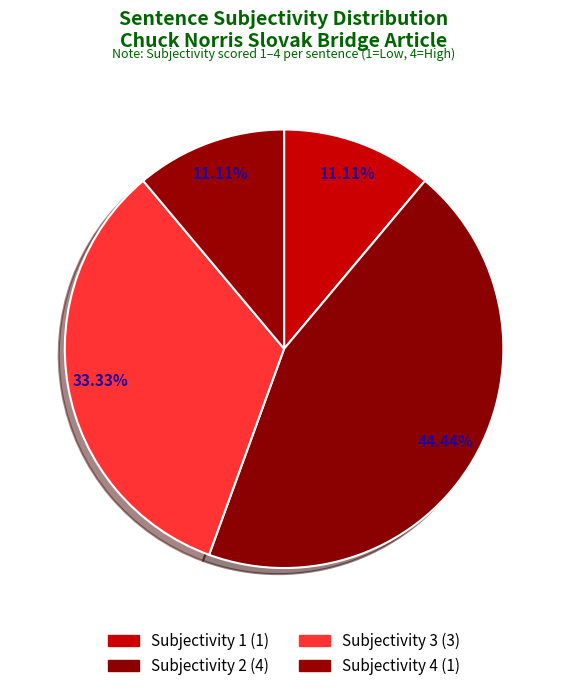

How many slices are in this pie chart?

4